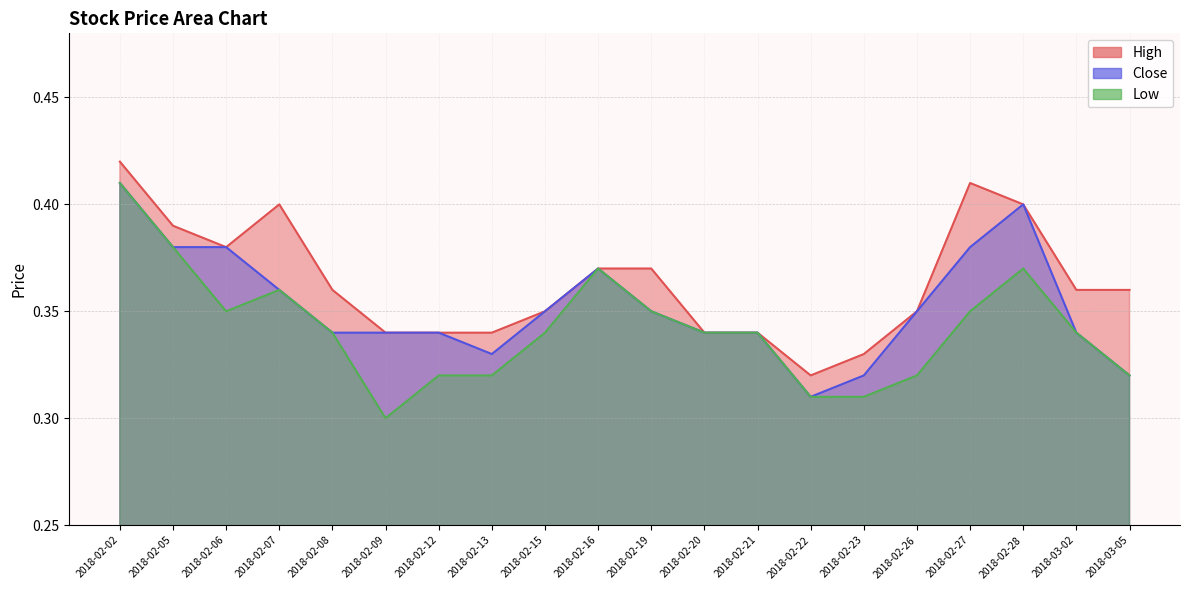

List the series in order of their overall mean, highest first.

High, Close, Low